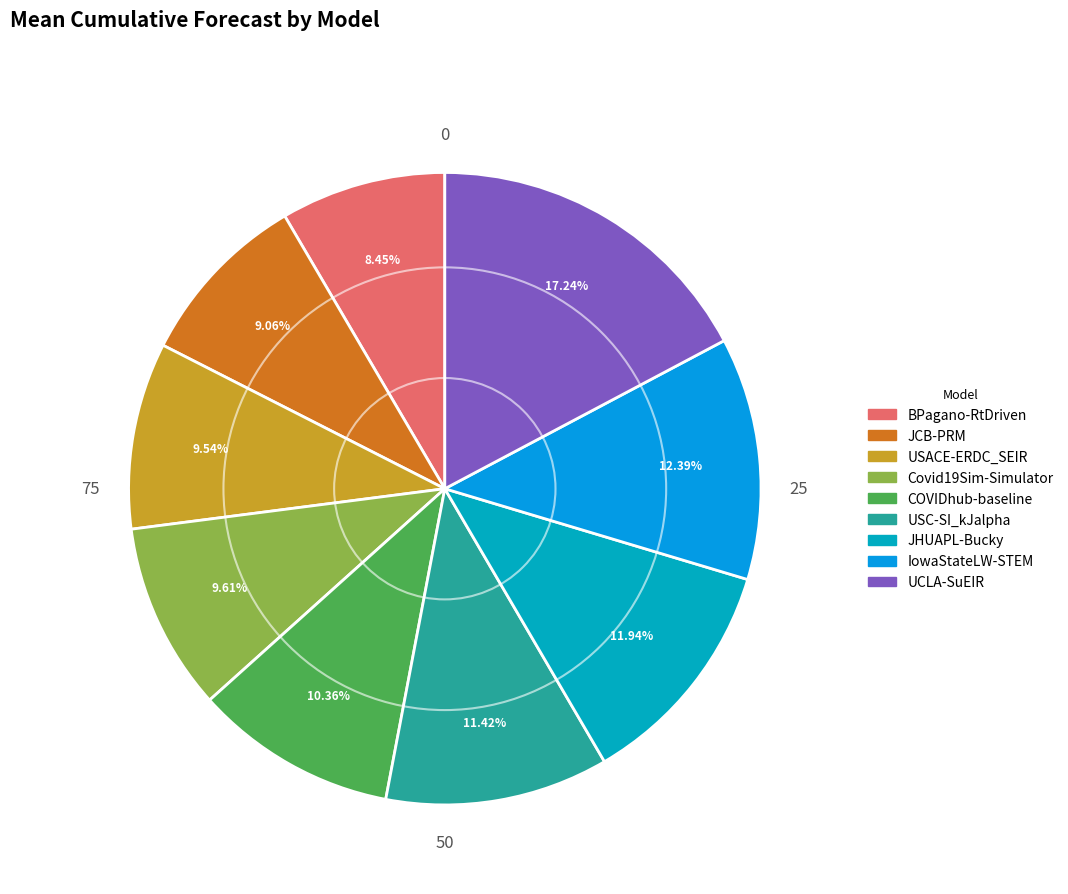

Is it true that UCLA-SuEIR is 10% of the pie?

False